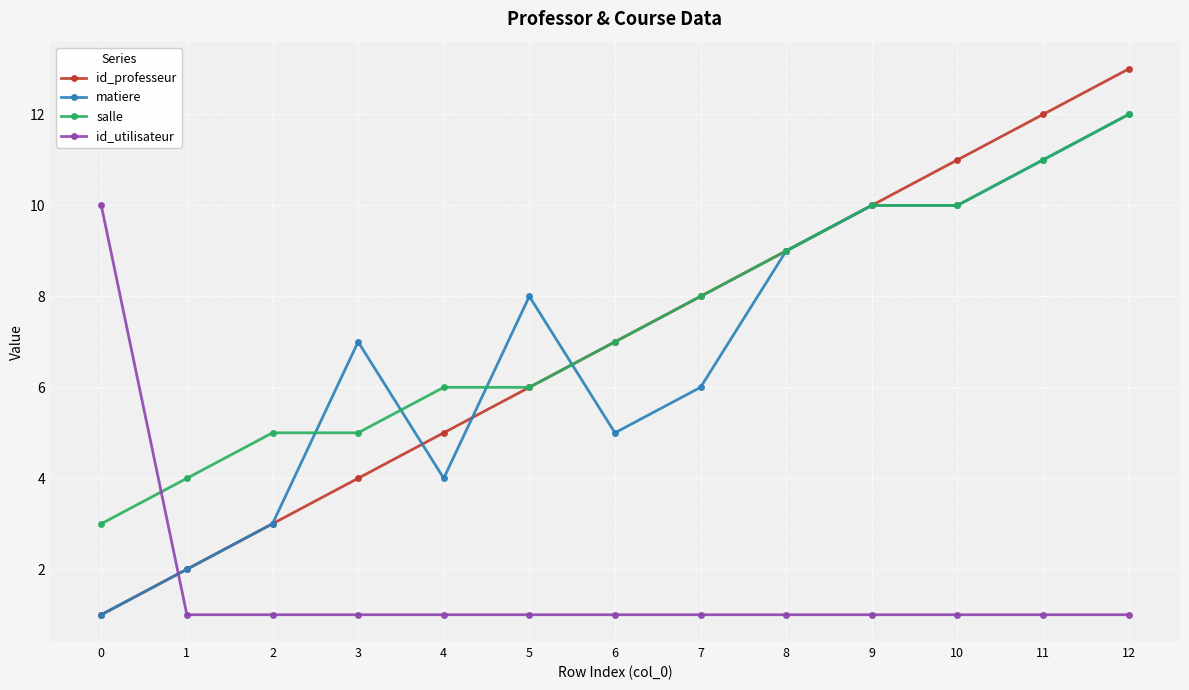

Between 6 and 8, which series saw the biggest shift?

matiere